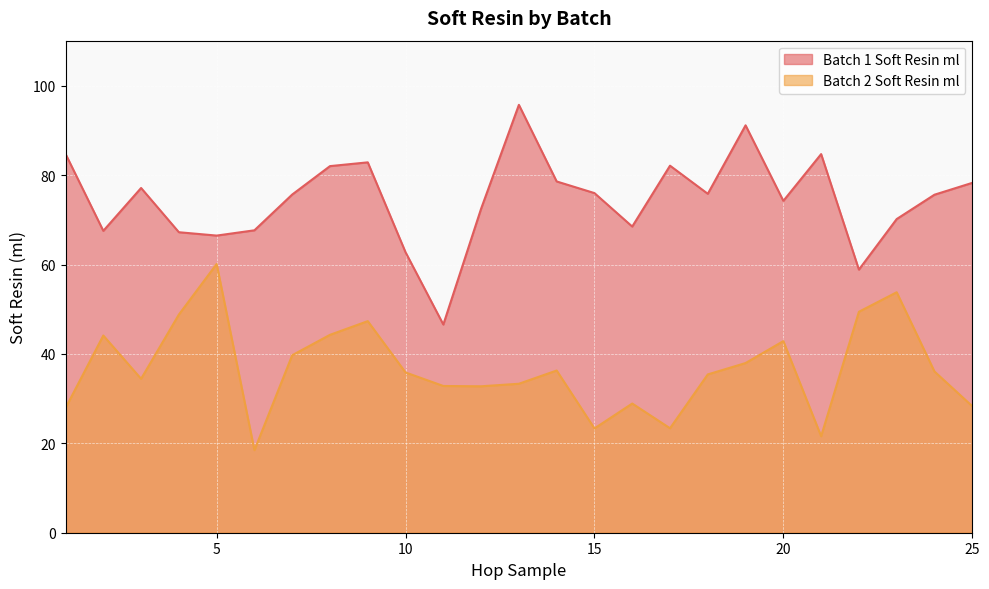

What is the difference between the maximum and minimum values in the Batch 1 Soft Resin ml series?

49.1